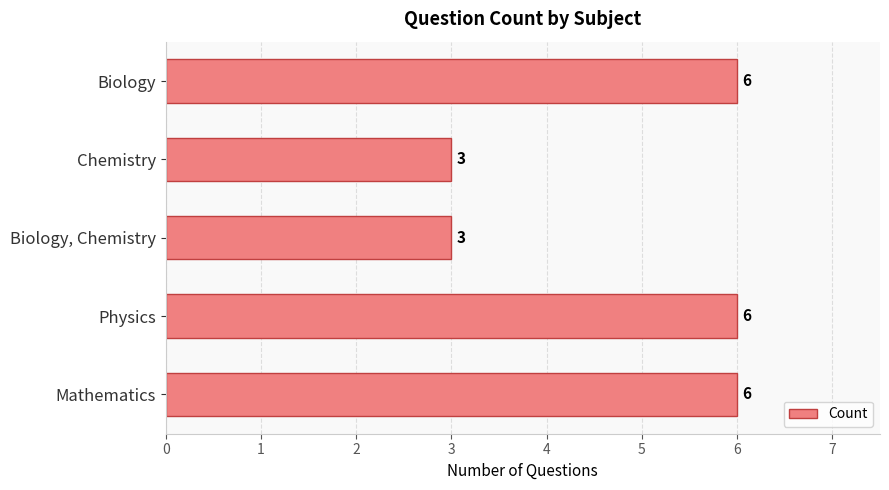

How many bars are there in total?

5